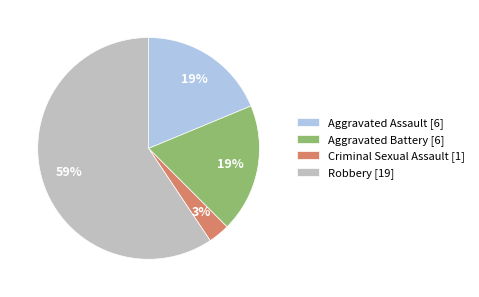

To the nearest percent, what is the average slice percentage?

25%